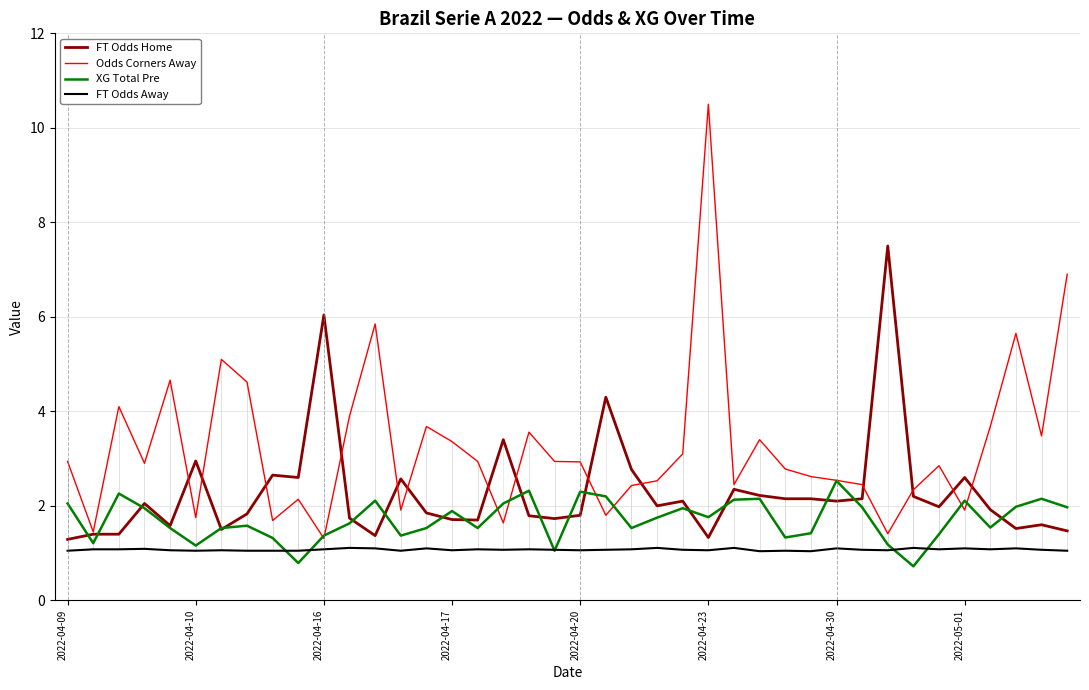

List the series in order of their overall mean, highest first.

Odds Corners Away, FT Odds Home, XG Total Pre, FT Odds Away